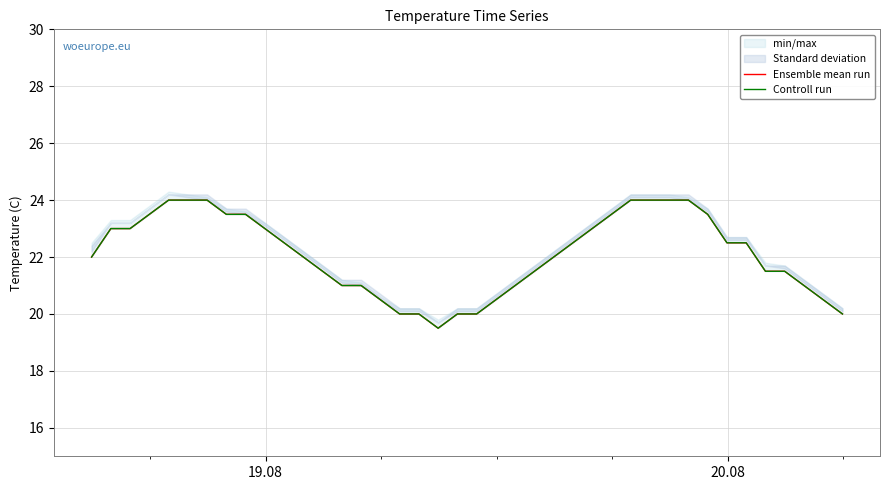

What is the difference between the maximum and minimum values in the Controll run series?

4.5